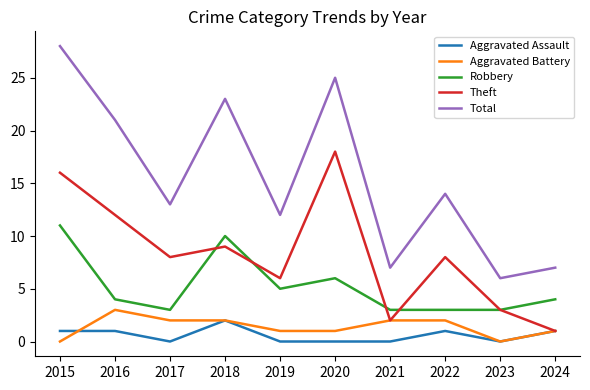

True or false: Total and Robbery cross at least once.

False